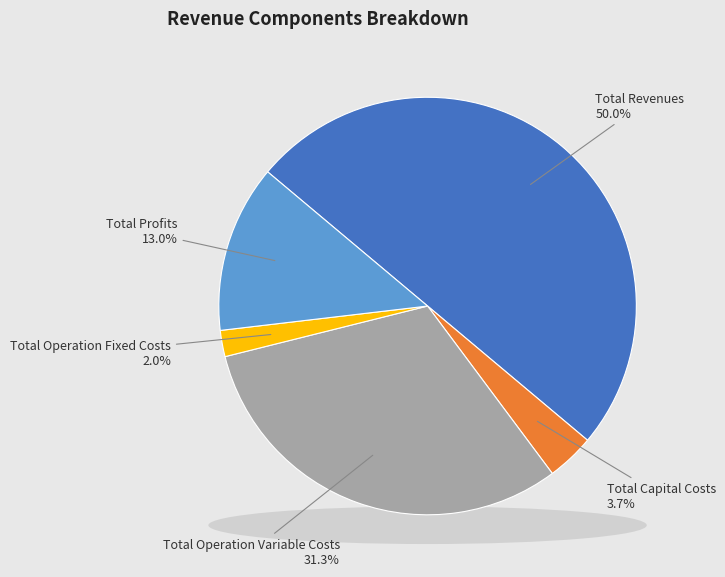

Rank the categories by value from highest to lowest.

Total Revenues, Total Operation Variable Costs, Total Profits, Total Capital Costs, Total Operation Fixed Costs